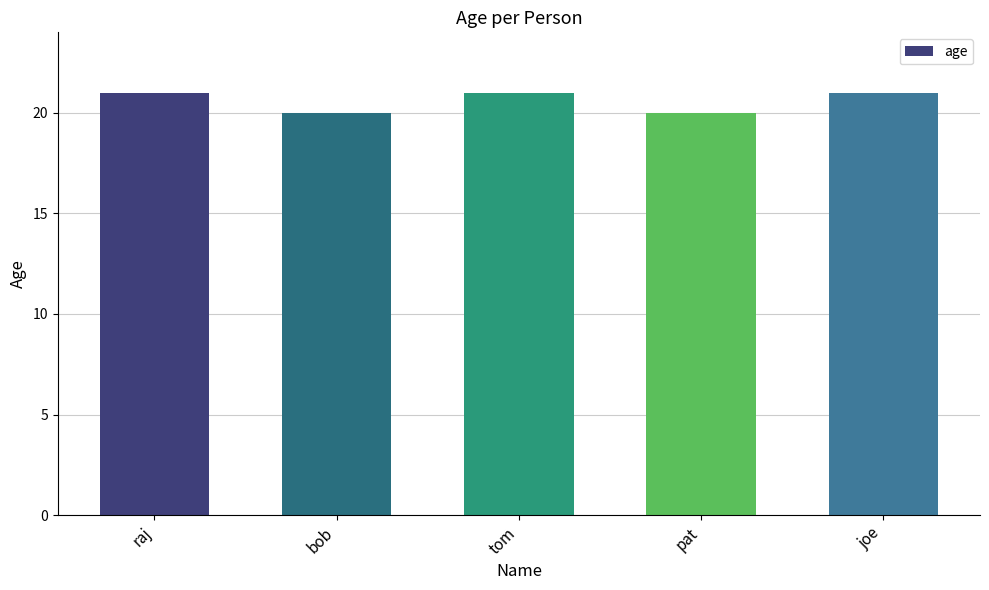

Between joe and bob, which is larger?

joe